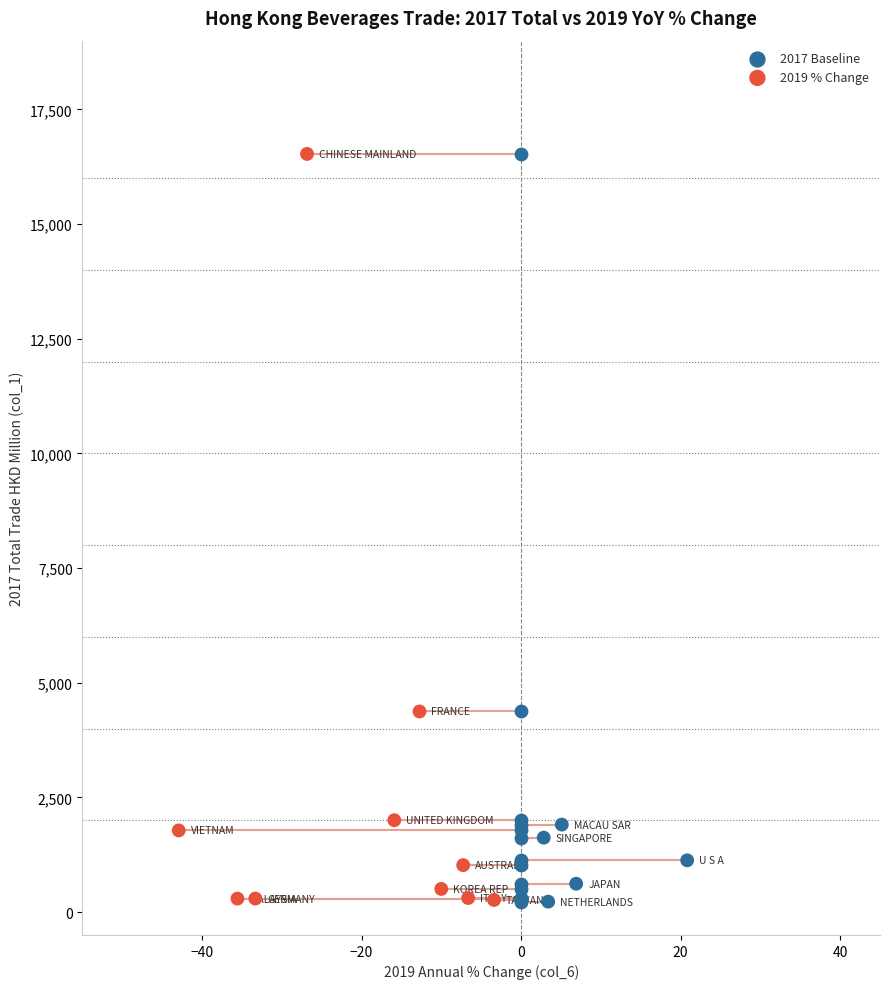

What are all the series names shown in the legend?

2017 Baseline, 2019 % Change